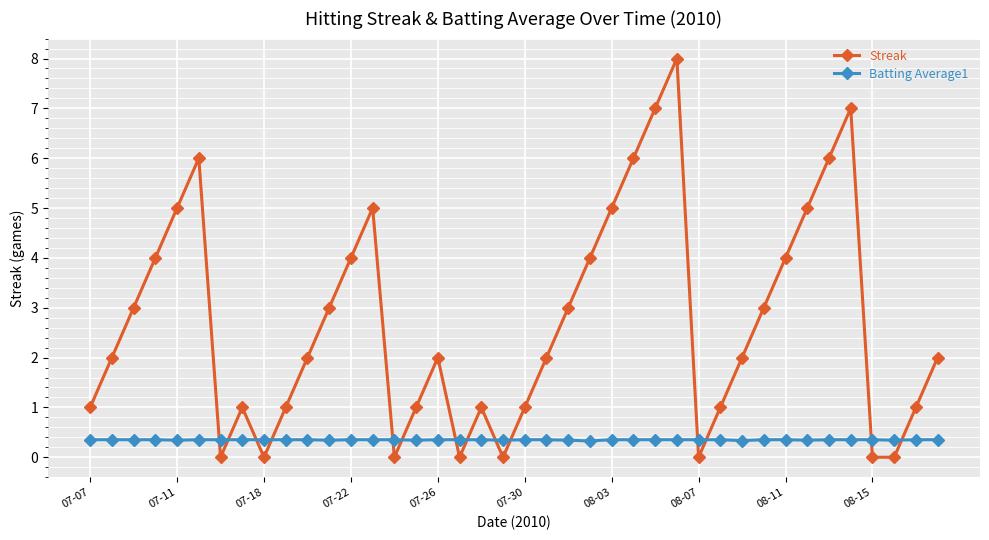

What are all the series names shown in the legend?

Streak, Batting Average1